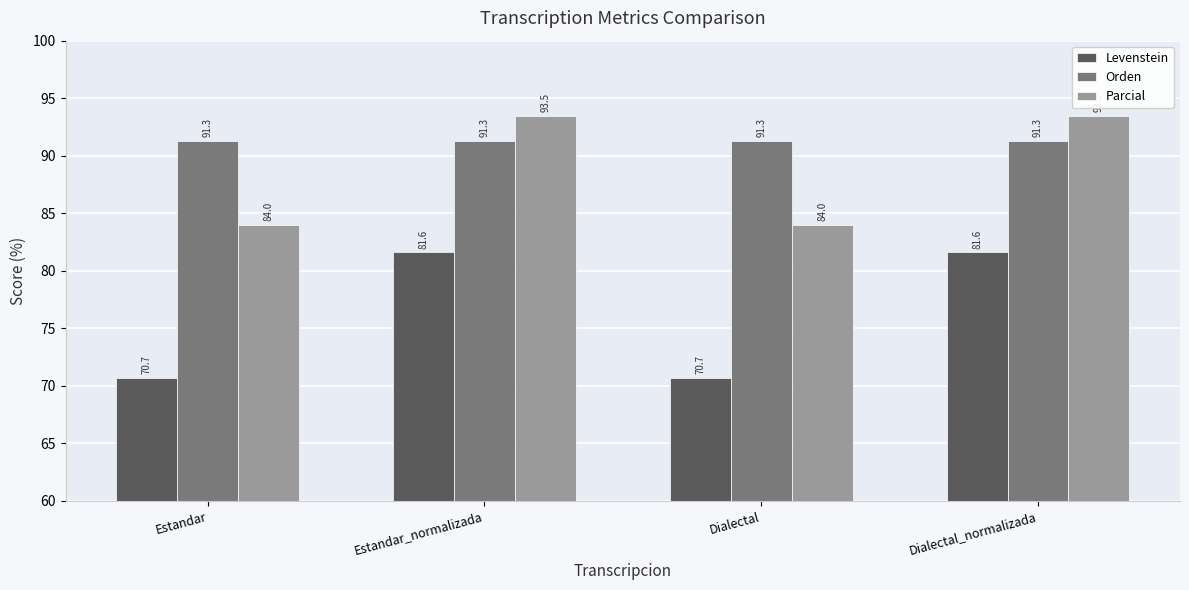

Are the bars horizontal?

No